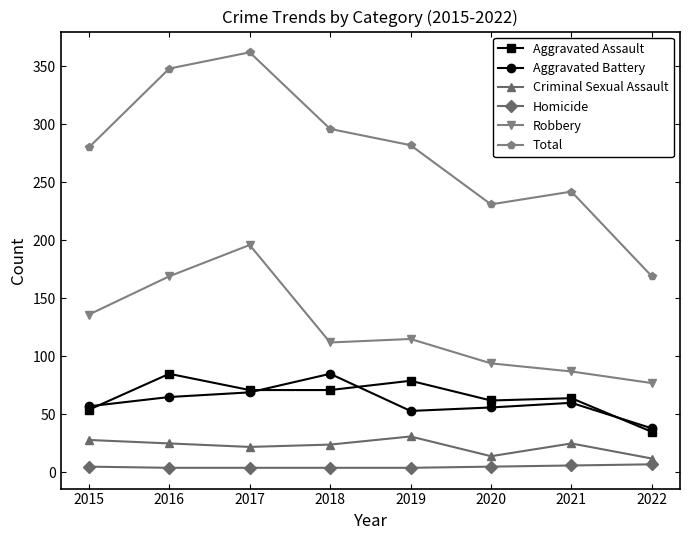

The value of Robbery at 2021 is 87. True or false?

True